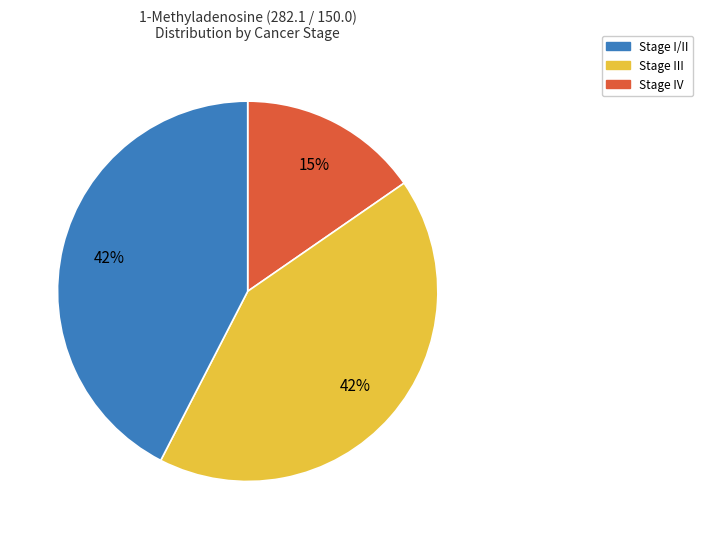

To the nearest percent, what is the average slice percentage?

33%